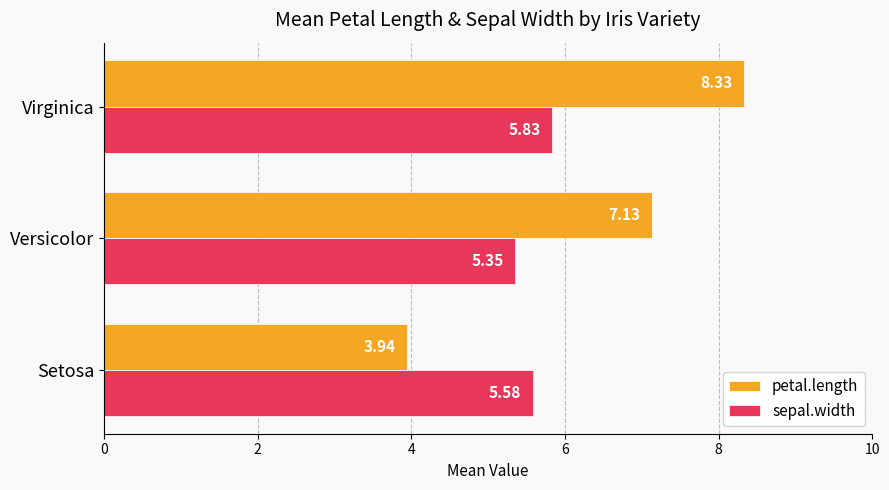

At how many categories does at least one series exceed 7?

2